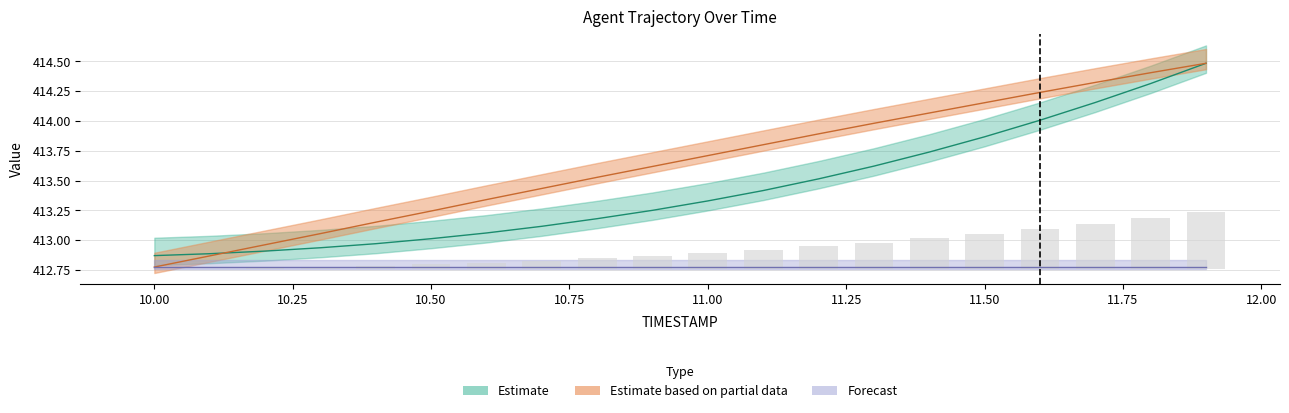

The value of Y at 11.1 is 413.8. True or false?

True